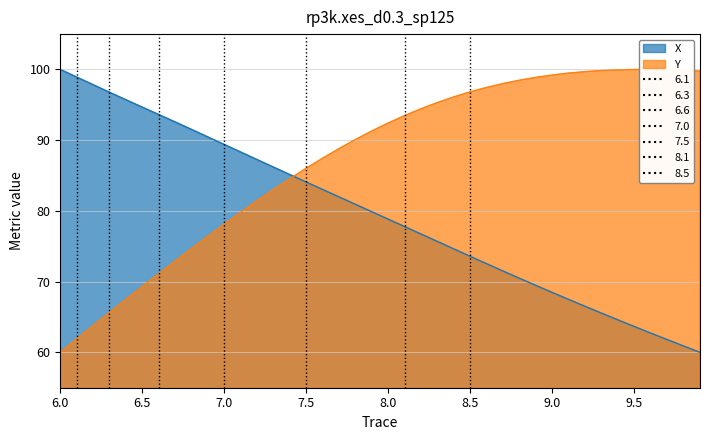

Reading right to left, list all the values displayed in this chart.

X: 60.0	60.9	61.8	62.7	63.6	64.6	65.5	66.5	67.5	68.5	69.5	70.5	71.5	72.5	73.6	74.6	75.7	76.7	77.8	78.8	79.9	80.9	82.0	83.0	84.1	85.1	86.2	87.3	88.3	89.4	90.5	91.5	92.6	93.6	94.7	95.7	96.8	97.8	98.9	100.0
Y: 99.8	99.9	100.0	100.0	100.0	99.9	99.9	99.7	99.5	99.2	98.9	98.5	98.0	97.5	96.8	96.1	95.3	94.5	93.5	92.4	91.3	90.1	88.8	87.5	86.0	84.6	83.0	81.4	79.8	78.1	76.4	74.7	72.9	71.1	69.3	67.5	65.6	63.8	61.9	60.0